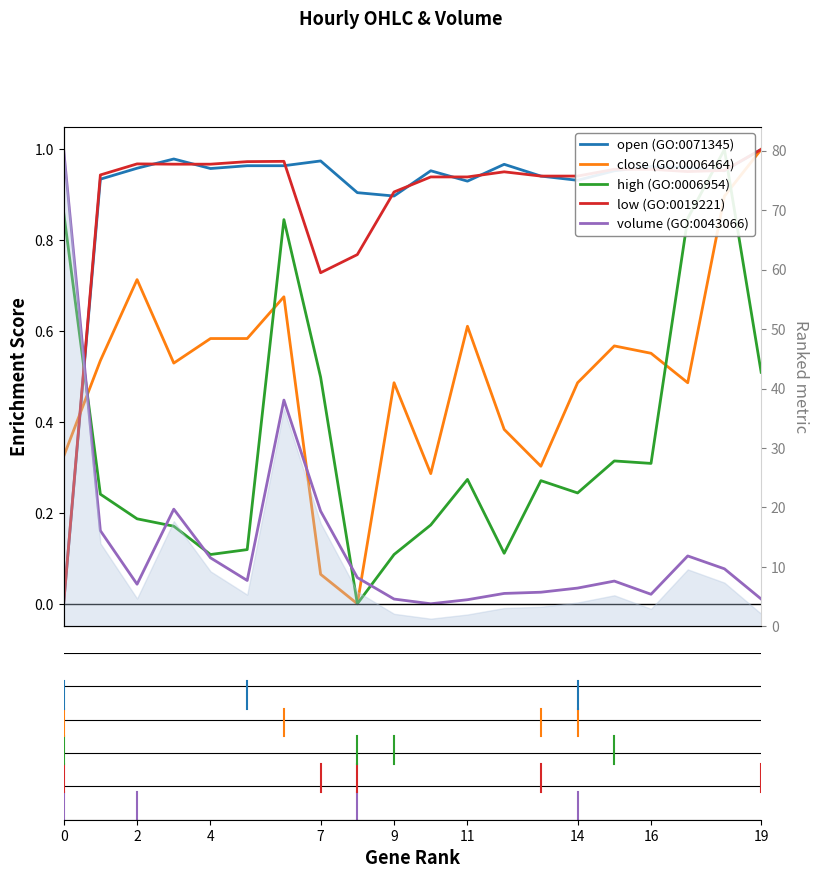

How many intersections are there between low (GO:0019221) and high (GO:0006954)?

3